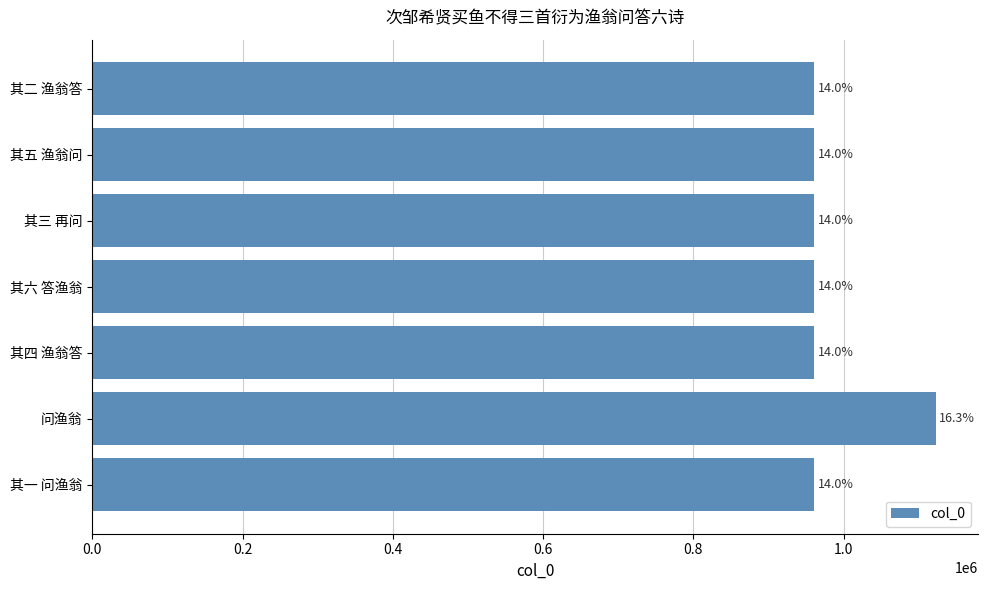

How many bars are there in total?

7